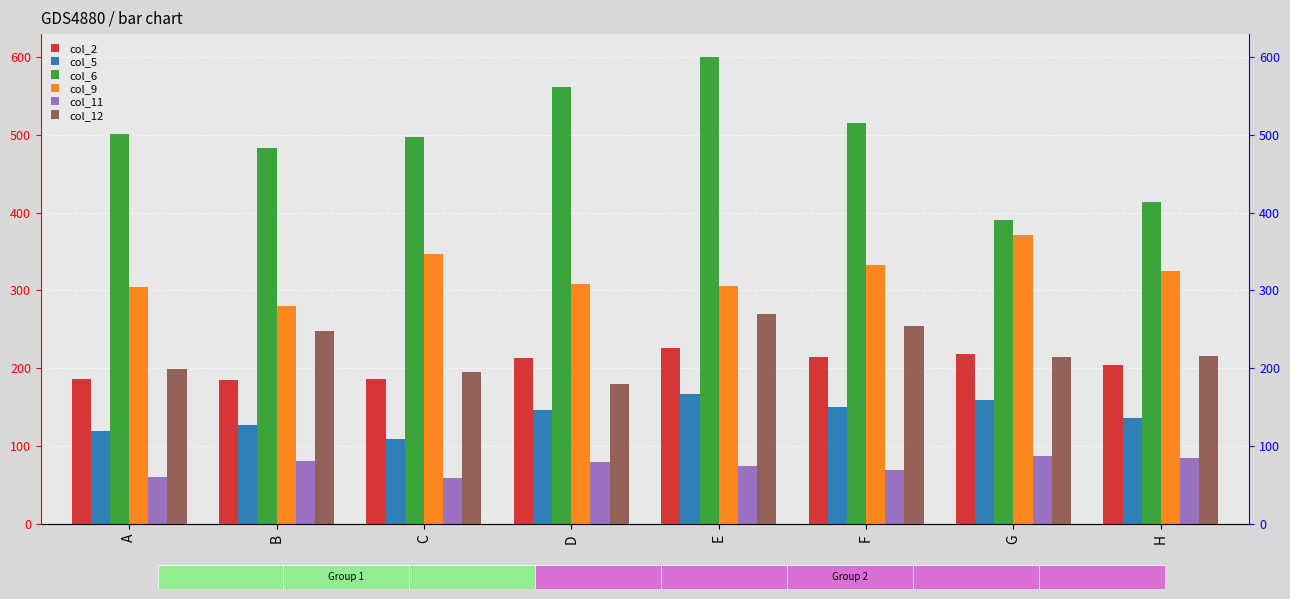

Which series has the largest total across all categories?

col_6